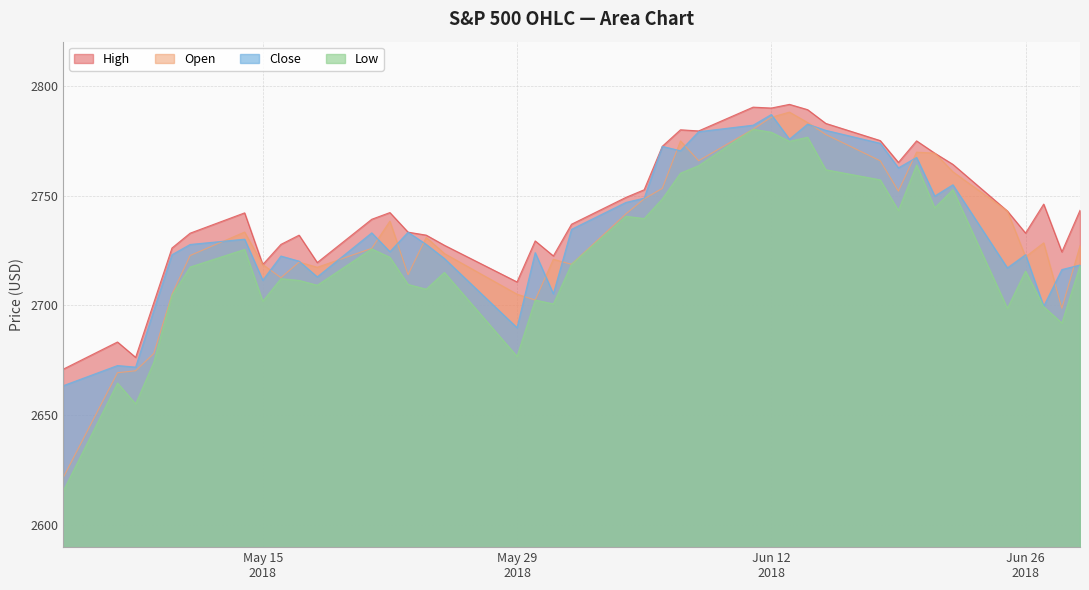

What is the highest value of the Low series?

2780.2